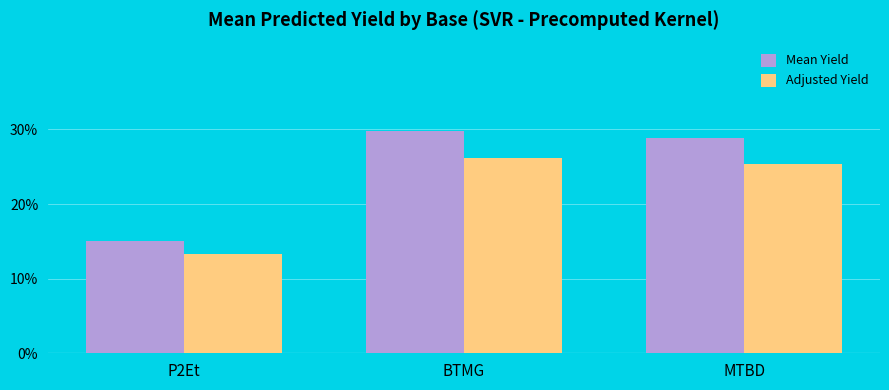

What is the value of the Adjusted Yield bar at the 3rd from the left?

25.4